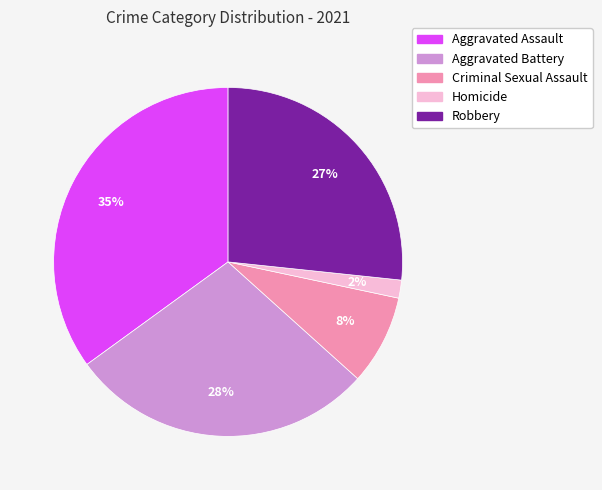

Which has a higher value, Criminal Sexual Assault or Homicide?

Criminal Sexual Assault